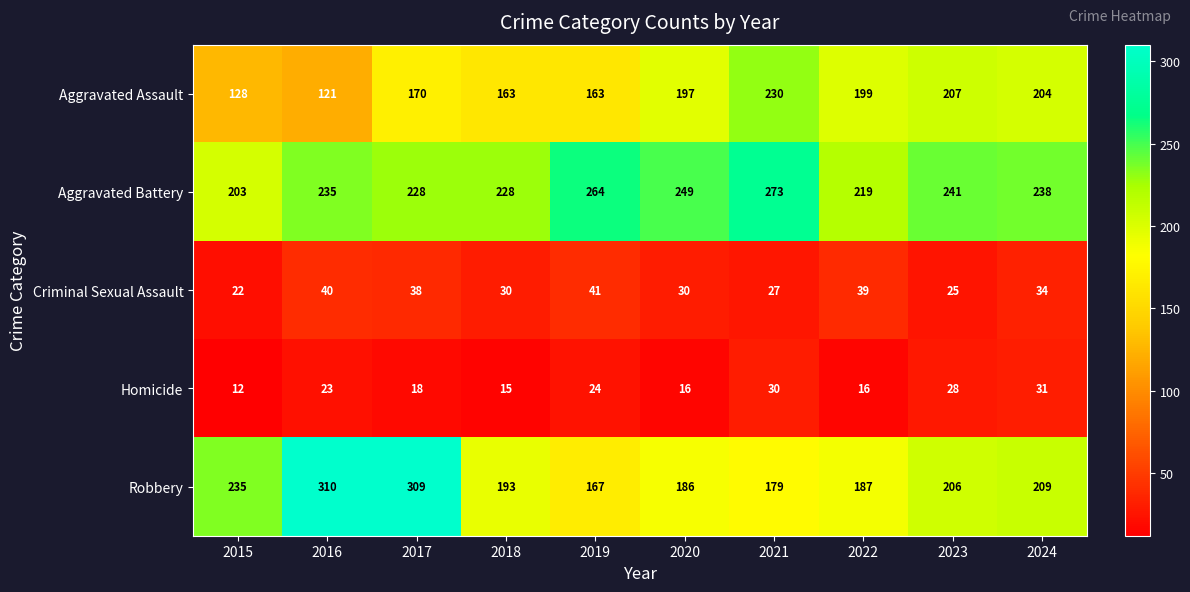

At which label does Aggravated Battery first exceed 238?

2019